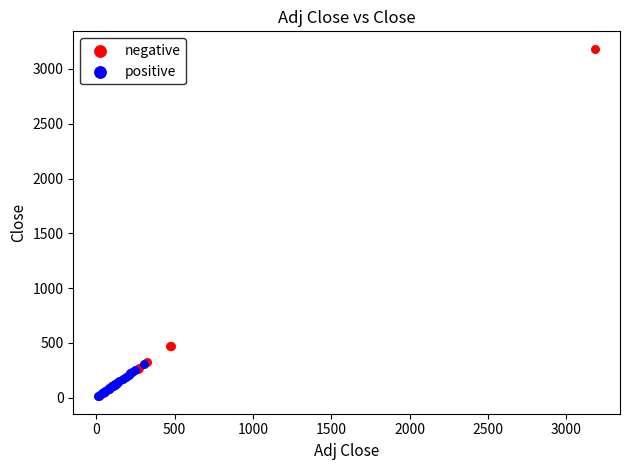

Which series has the largest Y range (max minus min)?

negative